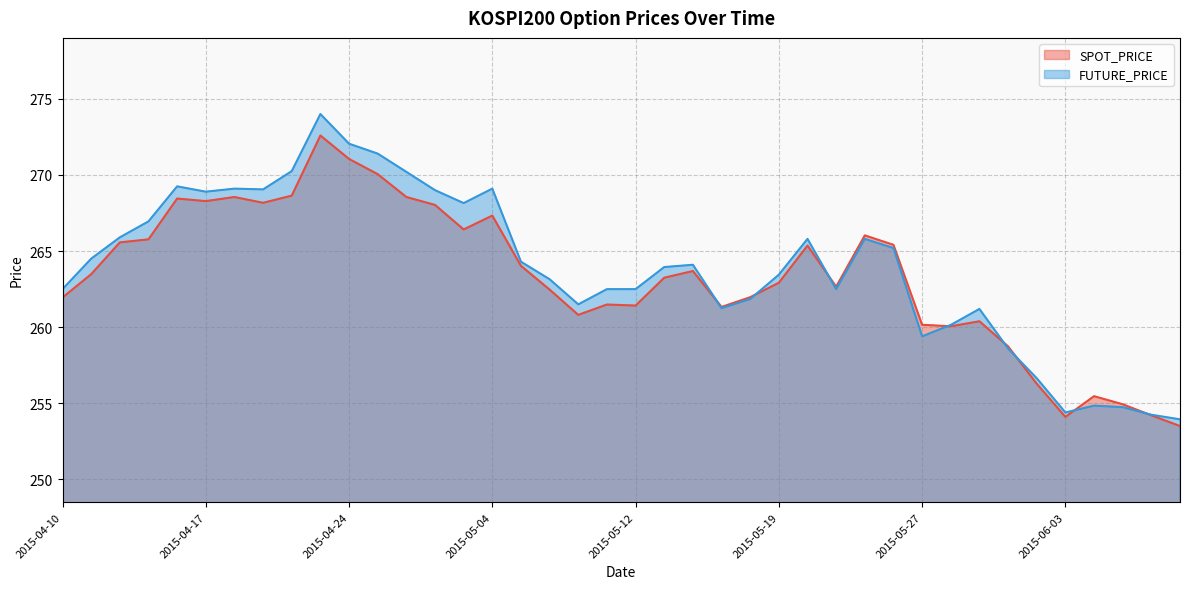

Reading right to left, what are all the values shown in this chart?

SPOT_PRICE: 253.5	254.2	254.9	255.5	254.1	256.3	258.7	260.4	260.1	260.2	265.4	266.0	262.7	265.4	262.9	262.0	261.3	263.7	263.2	261.4	261.5	260.8	262.5	264.0	267.3	266.4	268.0	268.6	270.1	271.1	272.6	268.6	268.2	268.6	268.3	268.4	265.8	265.6	263.5	261.9
FUTURE_PRICE: 253.9	254.2	254.8	254.8	254.4	256.6	258.6	261.2	260.1	259.4	265.2	265.8	262.5	265.8	263.4	261.9	261.2	264.1	263.9	262.5	262.5	261.5	263.1	264.3	269.1	268.1	269.0	270.2	271.4	272.1	274.0	270.2	269.1	269.1	268.9	269.2	266.9	265.9	264.5	262.5